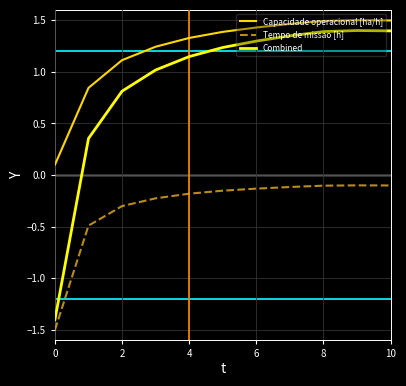

Which series has the largest total across all categories?

Capacidade operacional [ha/h]